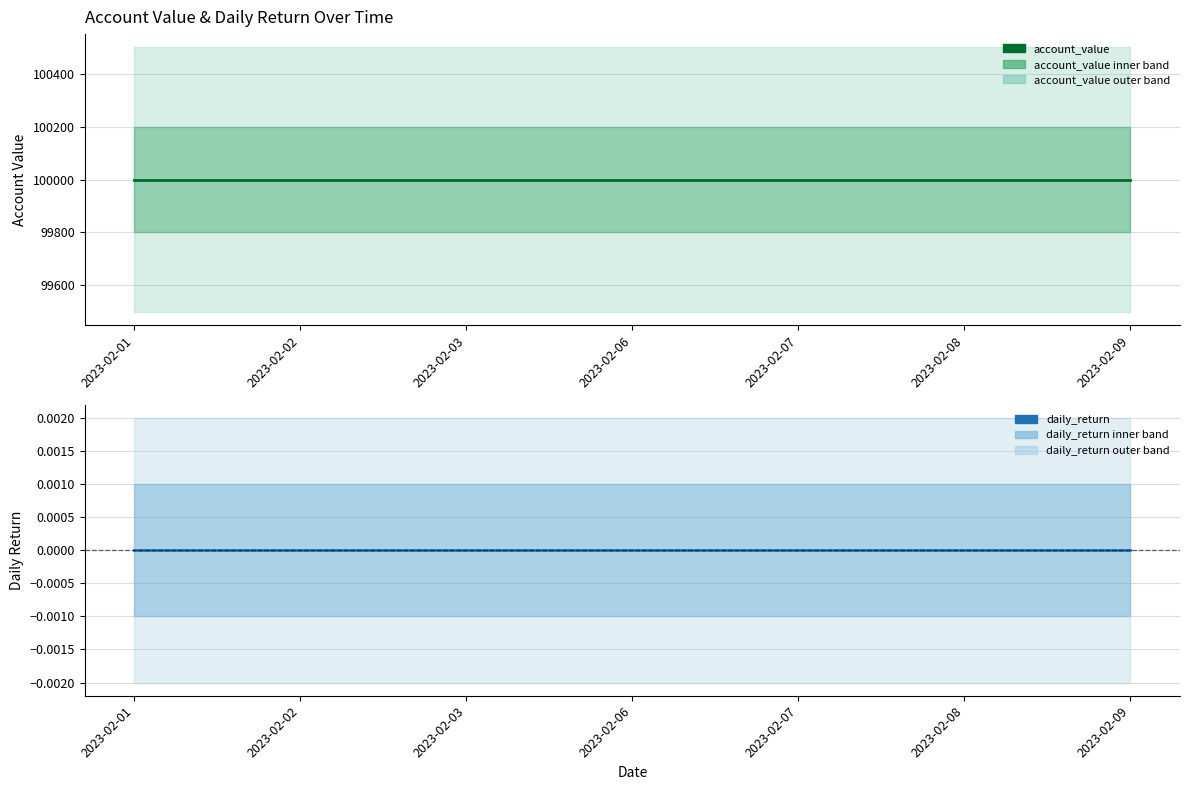

Which series has the largest total across all categories?

account_value